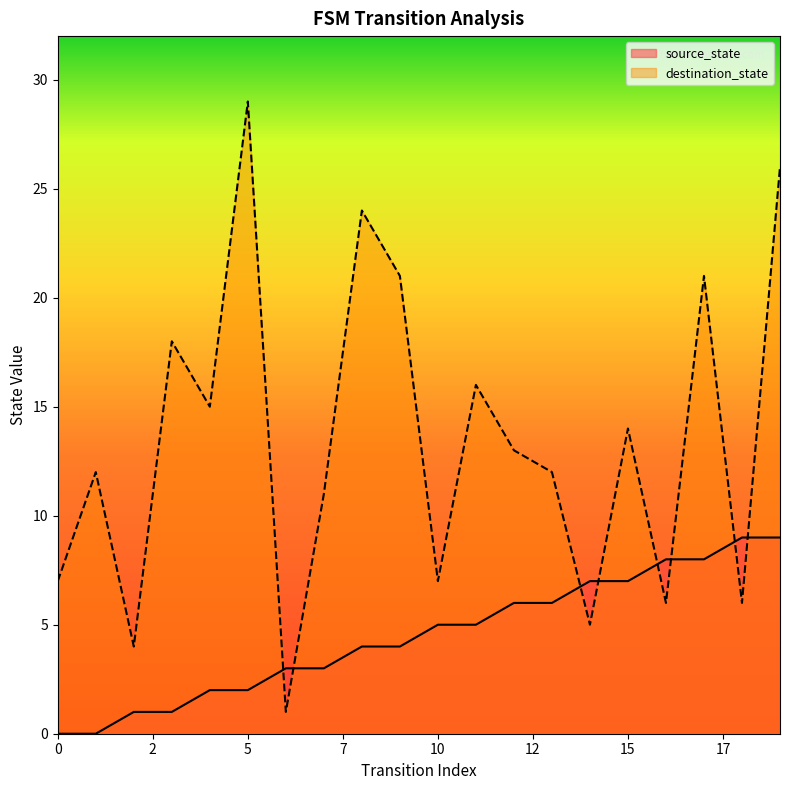

At which category is the sum across all series the highest?

19